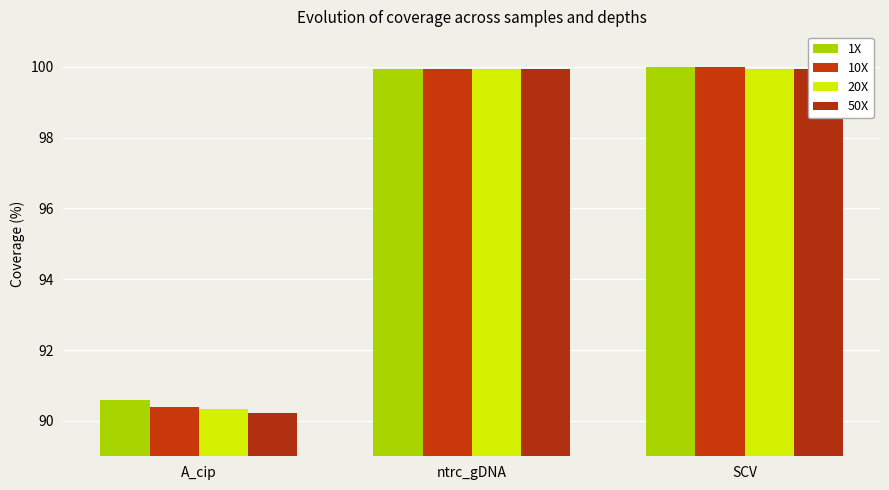

Rank the series by their average value, from lowest to highest.

50X, 20X, 10X, 1X